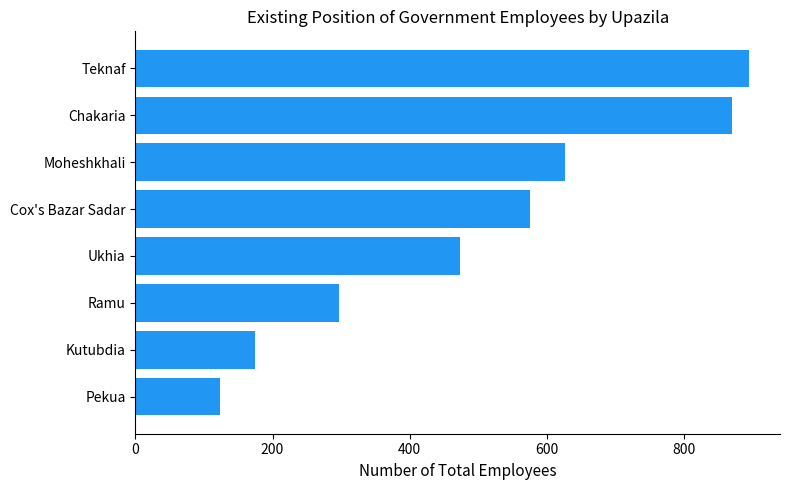

What is the difference between the maximum and minimum values?

772